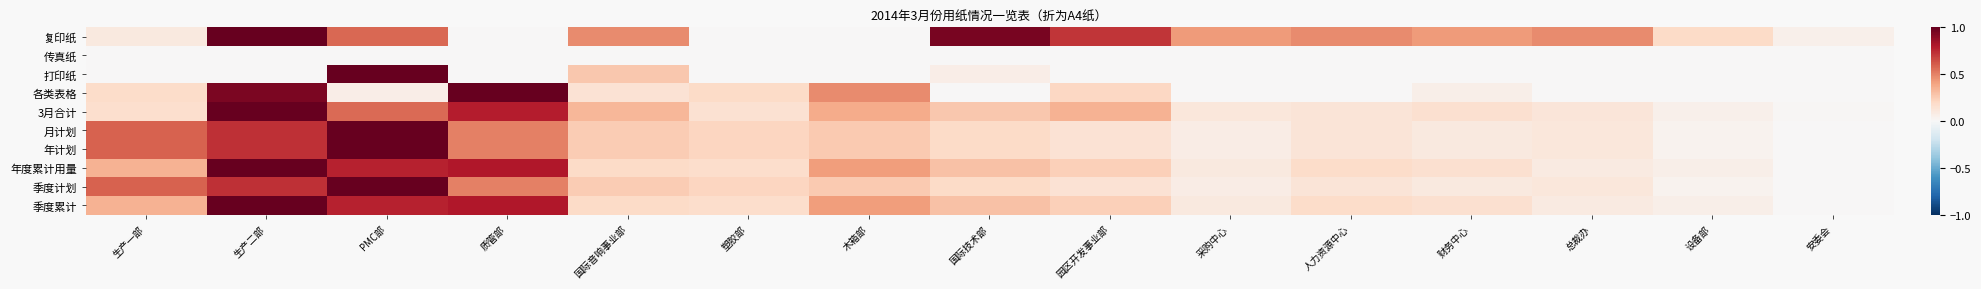

Reading right to left, list all the values displayed in this chart.

复印纸: 安委会=0.0	设备部=0.2	总裁办=0.5	财务中心=0.4	人力资源中心=0.5	采购中心=0.4	园区开发事业部=0.7	国际技术部=1.0	木箱部=0.0	塑胶部=0.0	国际音响事业部=0.5	质管部=0.0	PMC部=0.6	生产二部=1.0	生产一部=0.1
传真纸: 安委会=0.0	设备部=0.0	总裁办=0.0	财务中心=0.0	人力资源中心=0.0	采购中心=0.0	园区开发事业部=0.0	国际技术部=0.0	木箱部=0.0	塑胶部=0.0	国际音响事业部=0.0	质管部=0.0	PMC部=0.0	生产二部=0.0	生产一部=0.0
打印纸: 安委会=0.0	设备部=0.0	总裁办=0.0	财务中心=0.0	人力资源中心=0.0	采购中心=0.0	园区开发事业部=0.0	国际技术部=0.1	木箱部=0.0	塑胶部=0.0	国际音响事业部=0.3	质管部=0.0	PMC部=1.0	生产二部=0.0	生产一部=0.0
各类表格: 安委会=0.0	设备部=0.0	总裁办=0.0	财务中心=0.1	人力资源中心=0.0	采购中心=0.0	园区开发事业部=0.2	国际技术部=0.0	木箱部=0.5	塑胶部=0.2	国际音响事业部=0.1	质管部=1.0	PMC部=0.1	生产二部=0.9	生产一部=0.2
3月合计: 安委会=0.0	设备部=0.0	总裁办=0.1	财务中心=0.2	人力资源中心=0.1	采购中心=0.1	园区开发事业部=0.3	国际技术部=0.3	木箱部=0.4	塑胶部=0.2	国际音响事业部=0.3	质管部=0.8	PMC部=0.6	生产二部=1.0	生产一部=0.2
月计划: 安委会=0.0	设备部=0.0	总裁办=0.1	财务中心=0.1	人力资源中心=0.1	采购中心=0.1	园区开发事业部=0.1	国际技术部=0.2	木箱部=0.3	塑胶部=0.2	国际音响事业部=0.3	质管部=0.5	PMC部=1.0	生产二部=0.7	生产一部=0.6
年计划: 安委会=0.0	设备部=0.0	总裁办=0.1	财务中心=0.1	人力资源中心=0.1	采购中心=0.1	园区开发事业部=0.1	国际技术部=0.2	木箱部=0.3	塑胶部=0.2	国际音响事业部=0.3	质管部=0.5	PMC部=1.0	生产二部=0.7	生产一部=0.6
年度累计用量: 安委会=0.0	设备部=0.1	总裁办=0.1	财务中心=0.2	人力资源中心=0.2	采购中心=0.1	园区开发事业部=0.2	国际技术部=0.3	木箱部=0.4	塑胶部=0.2	国际音响事业部=0.2	质管部=0.8	PMC部=0.8	生产二部=1.0	生产一部=0.3
季度计划: 安委会=0.0	设备部=0.0	总裁办=0.1	财务中心=0.1	人力资源中心=0.1	采购中心=0.1	园区开发事业部=0.1	国际技术部=0.2	木箱部=0.3	塑胶部=0.2	国际音响事业部=0.3	质管部=0.5	PMC部=1.0	生产二部=0.7	生产一部=0.6
季度累计: 安委会=0.0	设备部=0.1	总裁办=0.1	财务中心=0.2	人力资源中心=0.2	采购中心=0.1	园区开发事业部=0.2	国际技术部=0.3	木箱部=0.4	塑胶部=0.2	国际音响事业部=0.2	质管部=0.8	PMC部=0.8	生产二部=1.0	生产一部=0.3